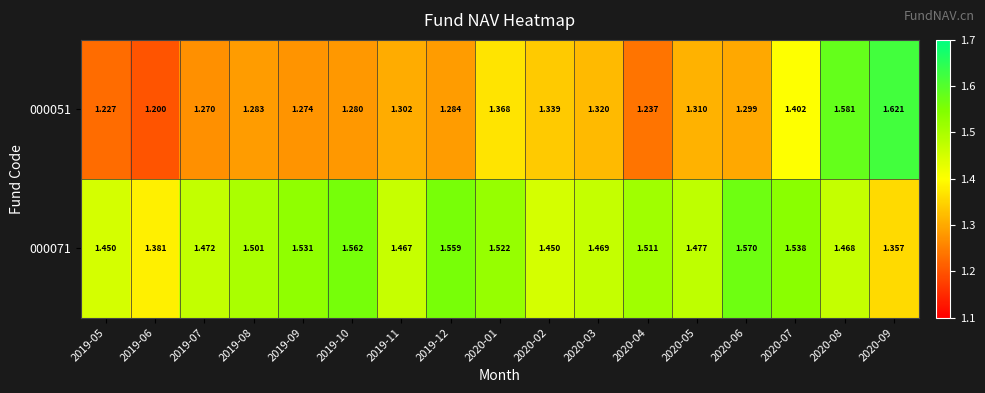

Is the value of 000071 at 2019-10 greater than the value of 000051 at 2020-06?

Yes